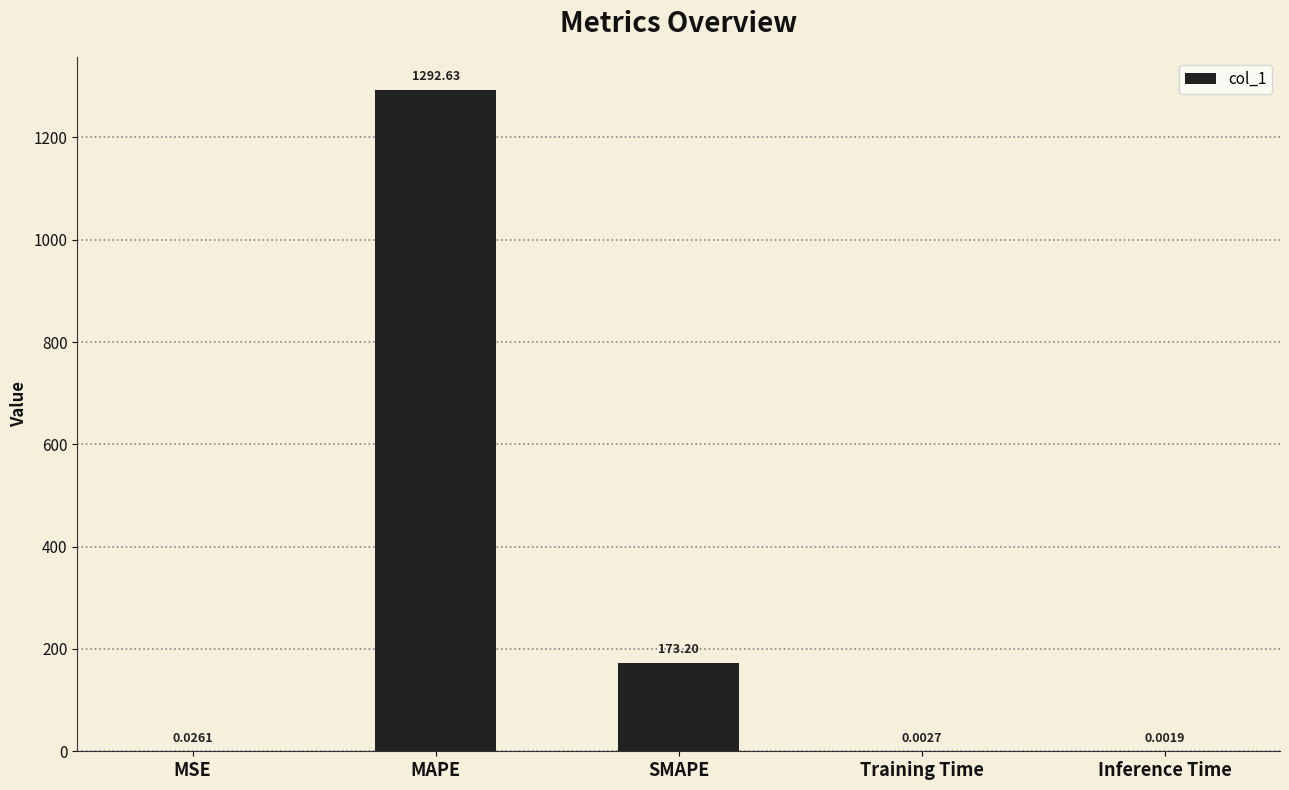

What is the sum of the values at MAPE and Training Time?

1292.6